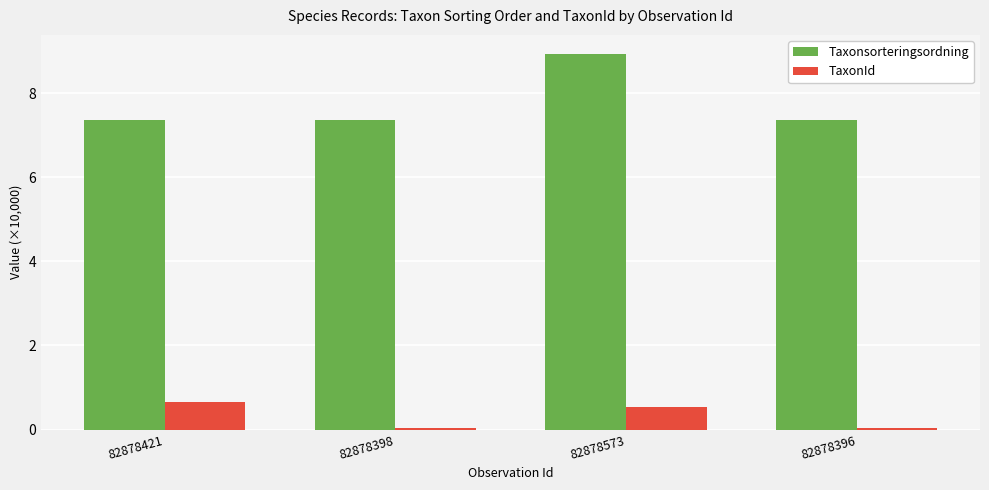

Between 82878421 and 82878573, which series saw the biggest shift?

Taxonsorteringsordning